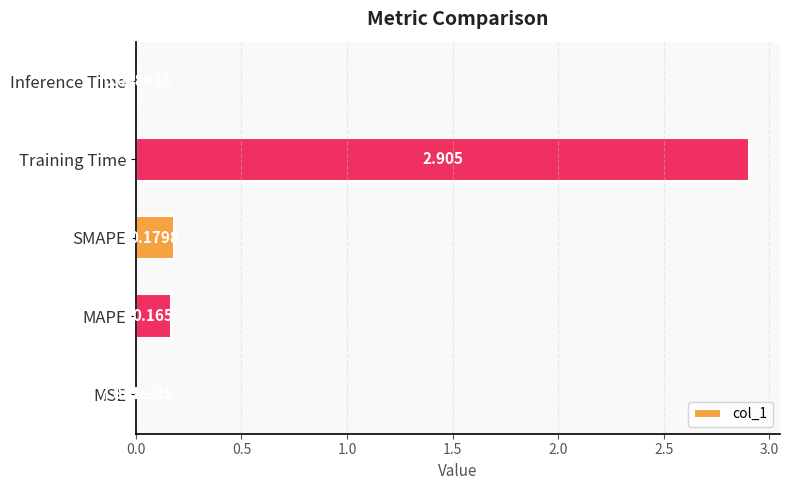

At which category does the chart reach its peak across all series?

Training Time